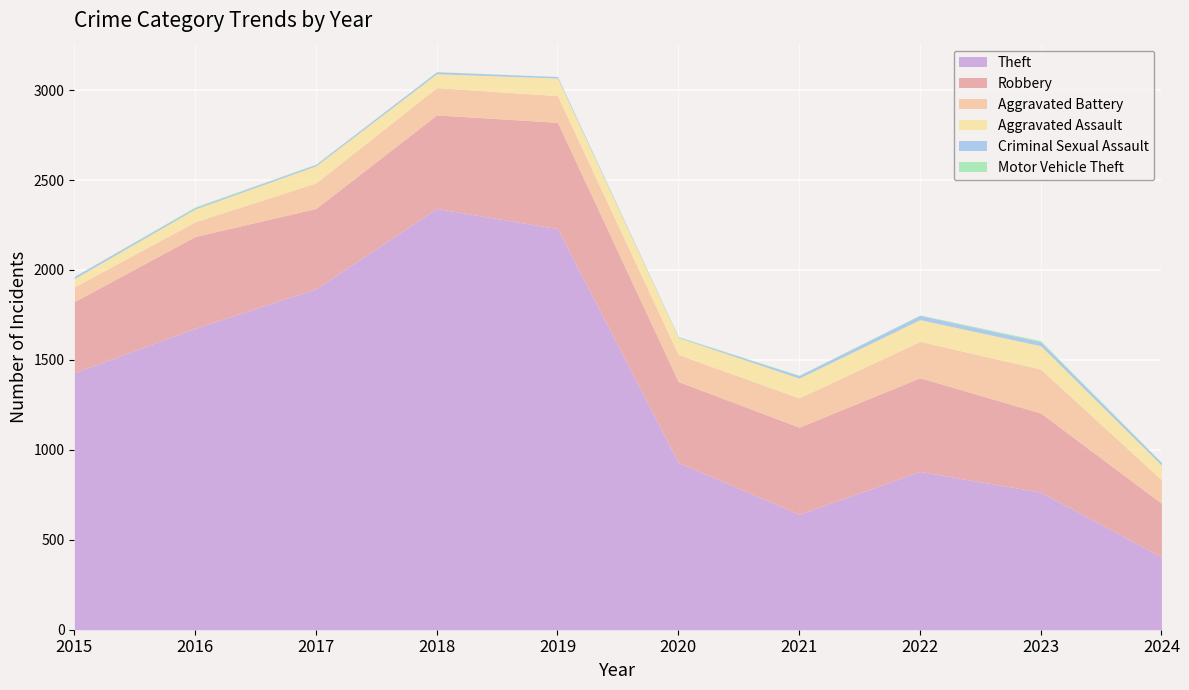

What is the minimum value shown in the chart?

1